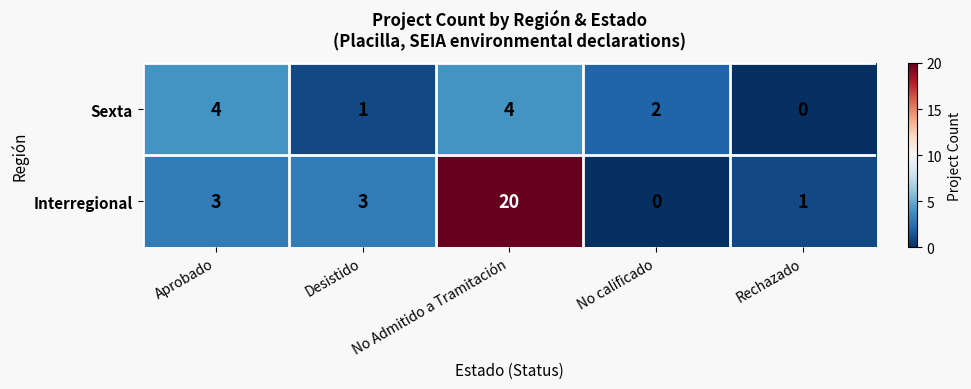

At which category is the sum across all series the highest?

No Admitido a Tramitación